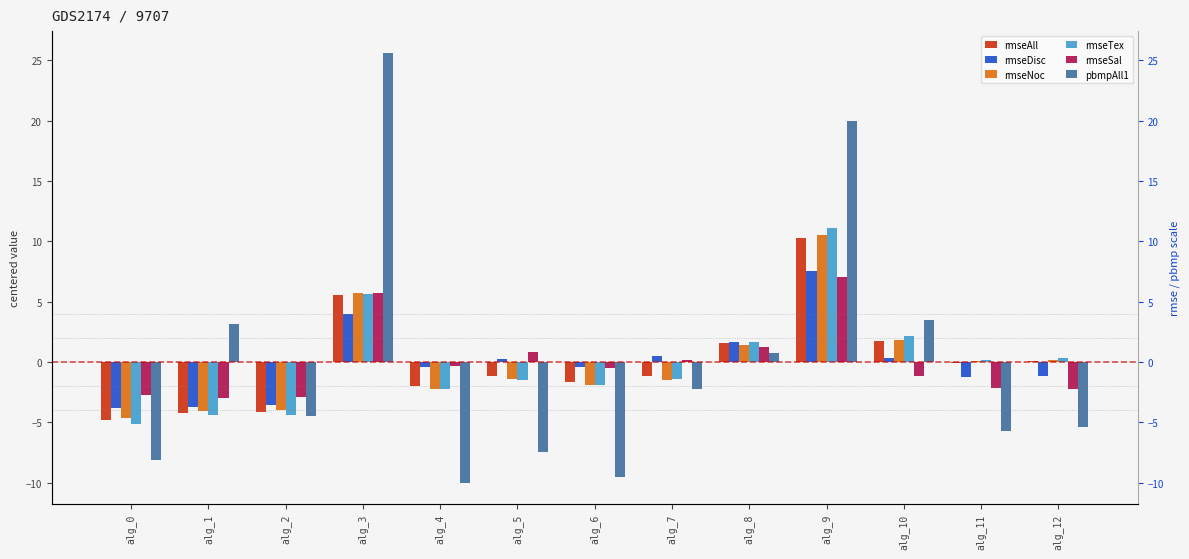

How many bars are there in total?

78